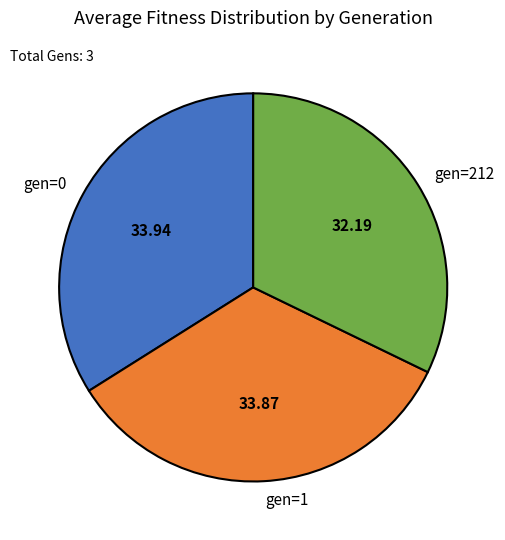

Does gen=212 account for over 50% of the chart?

No